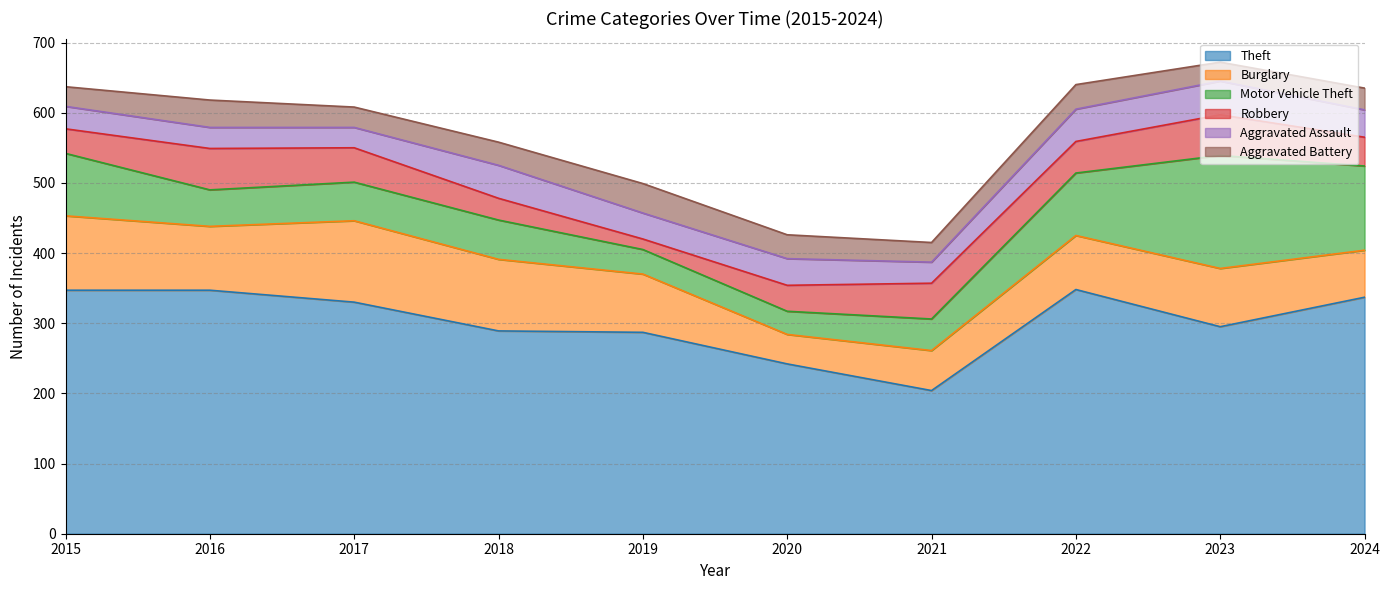

Reading right to left, what are all the values shown in this chart?

Theft: 2024=337	2023=295	2022=348	2021=204	2020=242	2019=287	2018=289	2017=330	2016=347	2015=347
Burglary: 2024=67	2023=83	2022=77	2021=57	2020=42	2019=83	2018=102	2017=116	2016=91	2015=106
Motor Vehicle Theft: 2024=120	2023=161	2022=89	2021=45	2020=33	2019=35	2018=56	2017=55	2016=52	2015=89
Robbery: 2024=41	2023=58	2022=45	2021=51	2020=37	2019=15	2018=31	2017=49	2016=59	2015=35
Aggravated Assault: 2024=39	2023=48	2022=46	2021=30	2020=38	2019=37	2018=47	2017=29	2016=30	2015=32
Aggravated Battery: 2024=31	2023=27	2022=35	2021=28	2020=34	2019=42	2018=33	2017=29	2016=39	2015=28